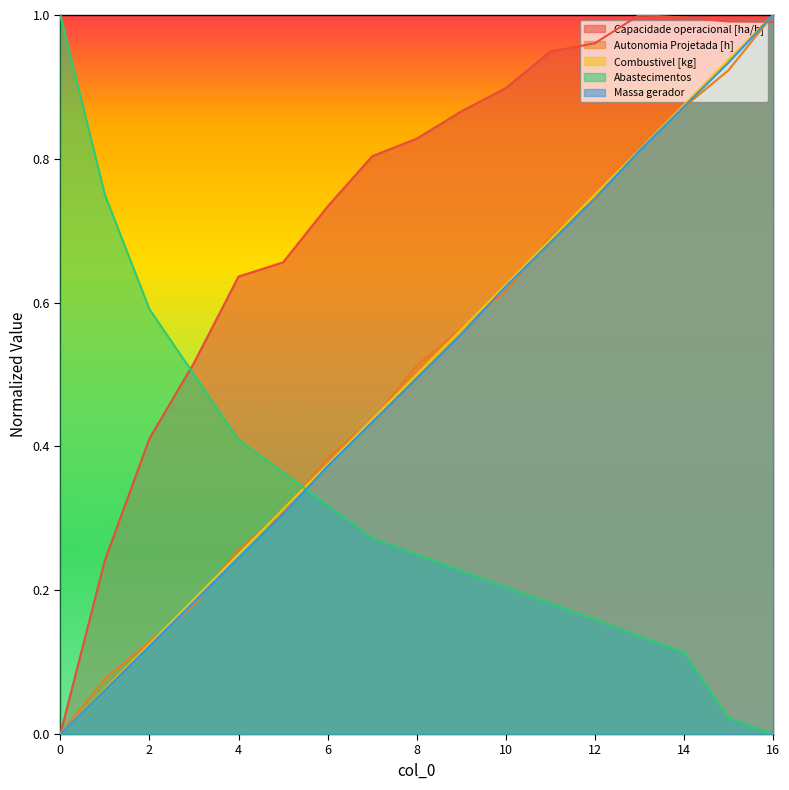

Is the value of Capacidade operacional [ha/h] at 16 greater than the value of Massa gerador at 15?

Yes